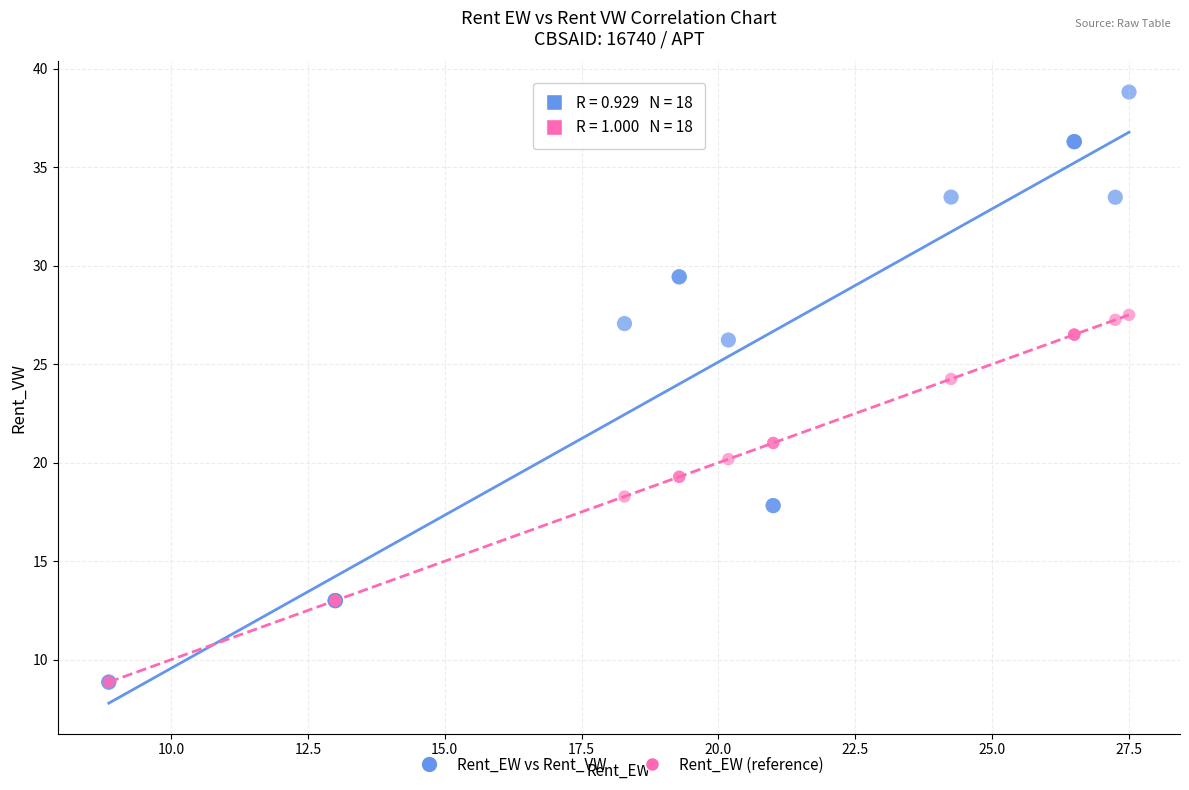

Which series has the widest spread of Y values?

Rent_EW vs Rent_VW